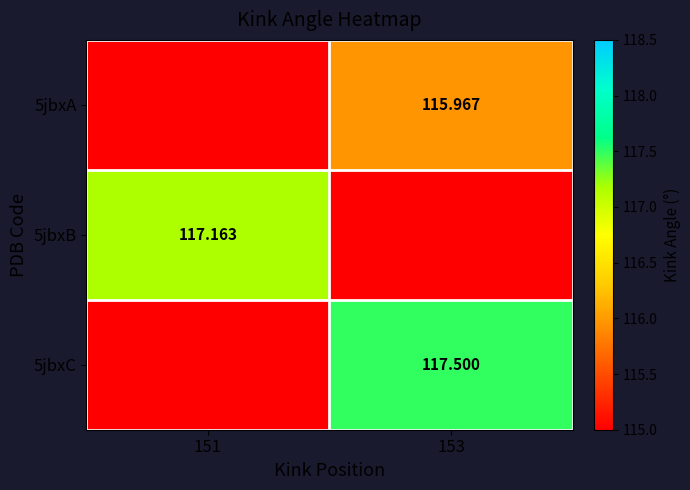

Is the value of 5jbxA at 153 greater than the value of 5jbxB at 151?

No